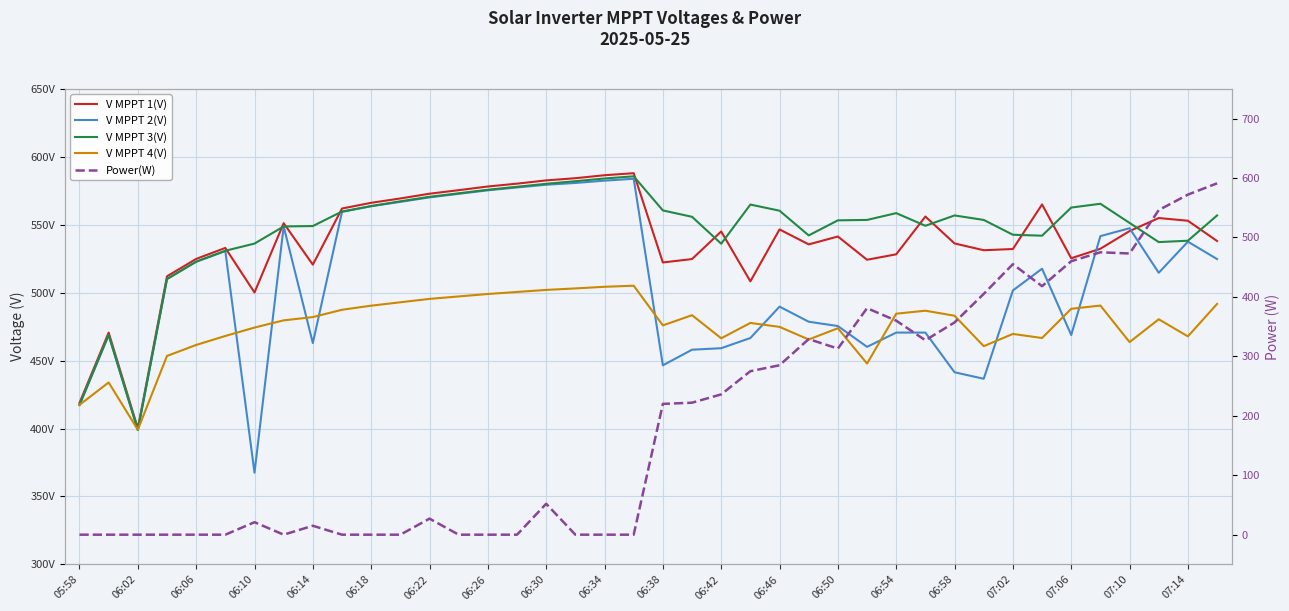

What is the average value of the V MPPT 2(V) series?

506.2